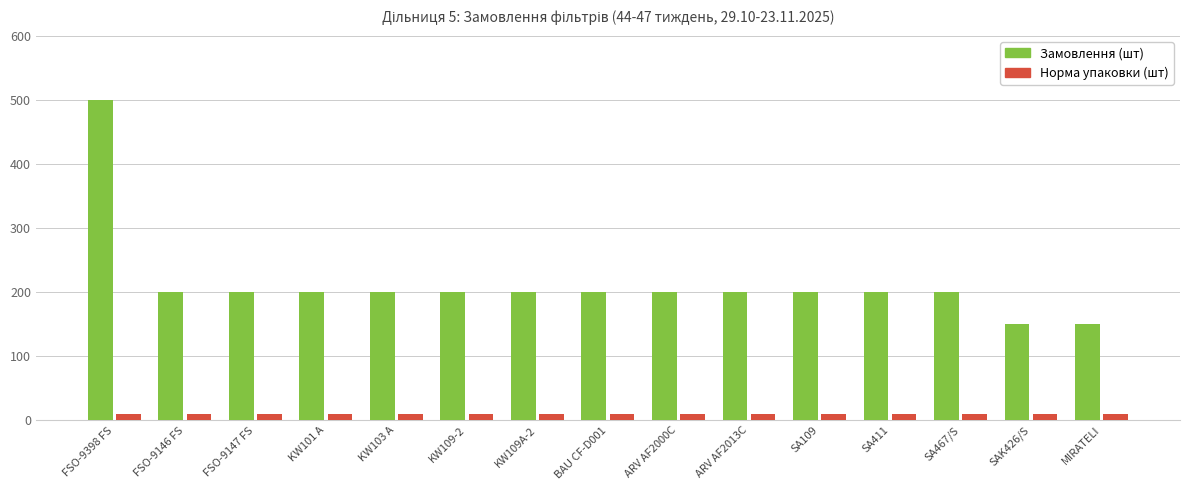

What is the label of the 9th bar from the right?

KW109A-2